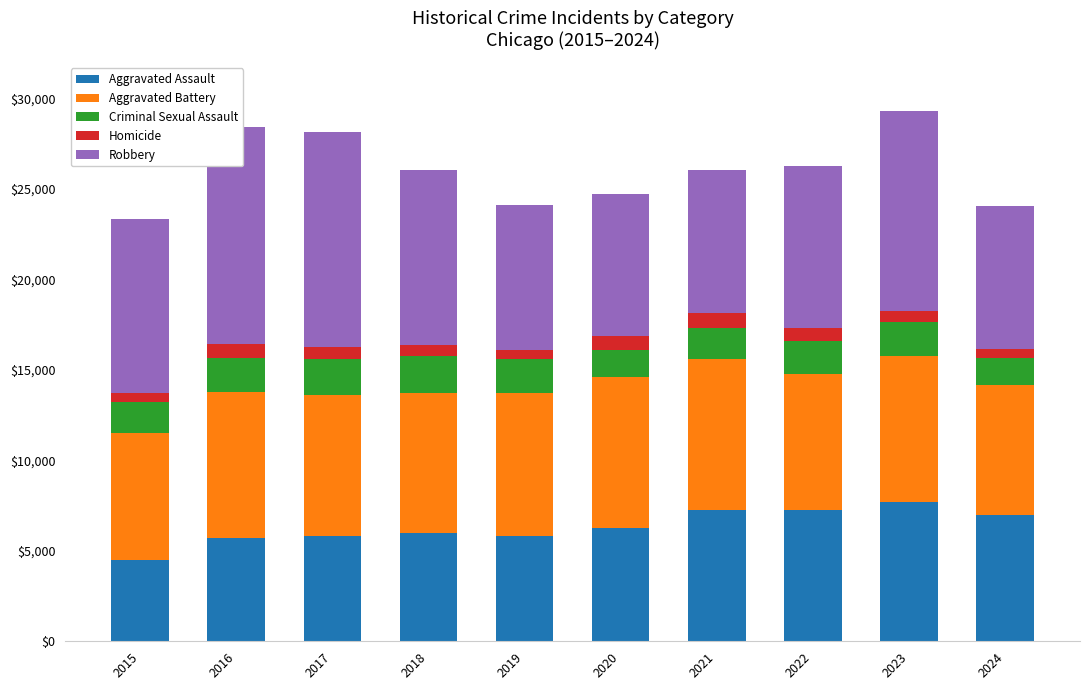

At which label does Robbery reach its minimum?

2020